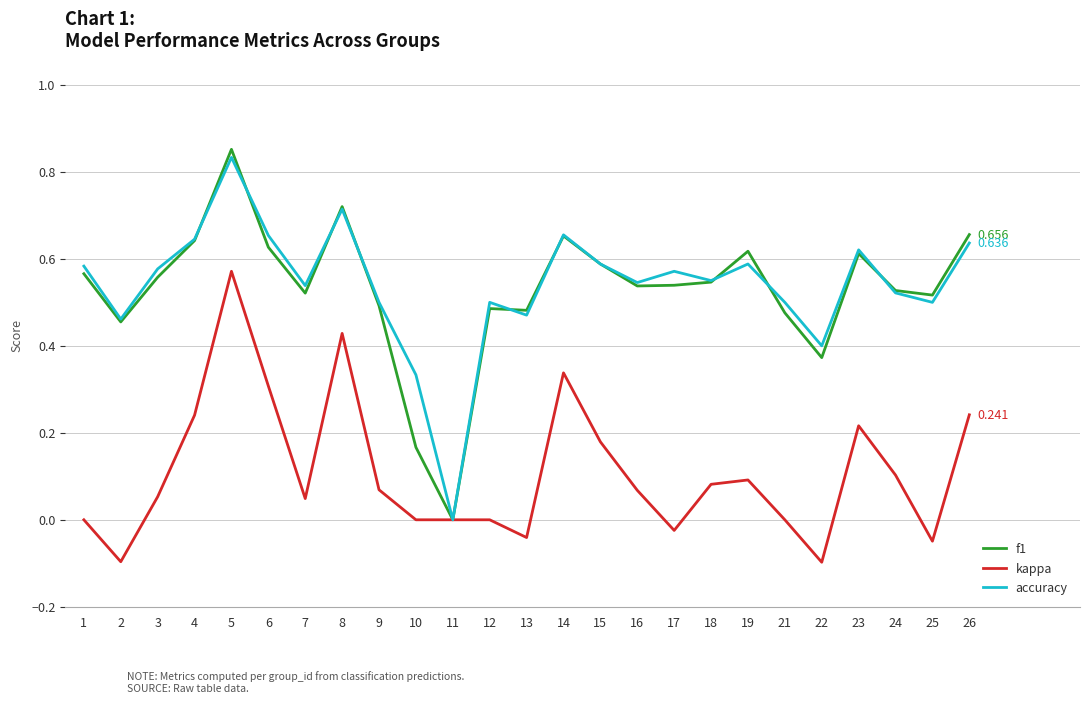

Which series changed the most between 4 and 15?

kappa